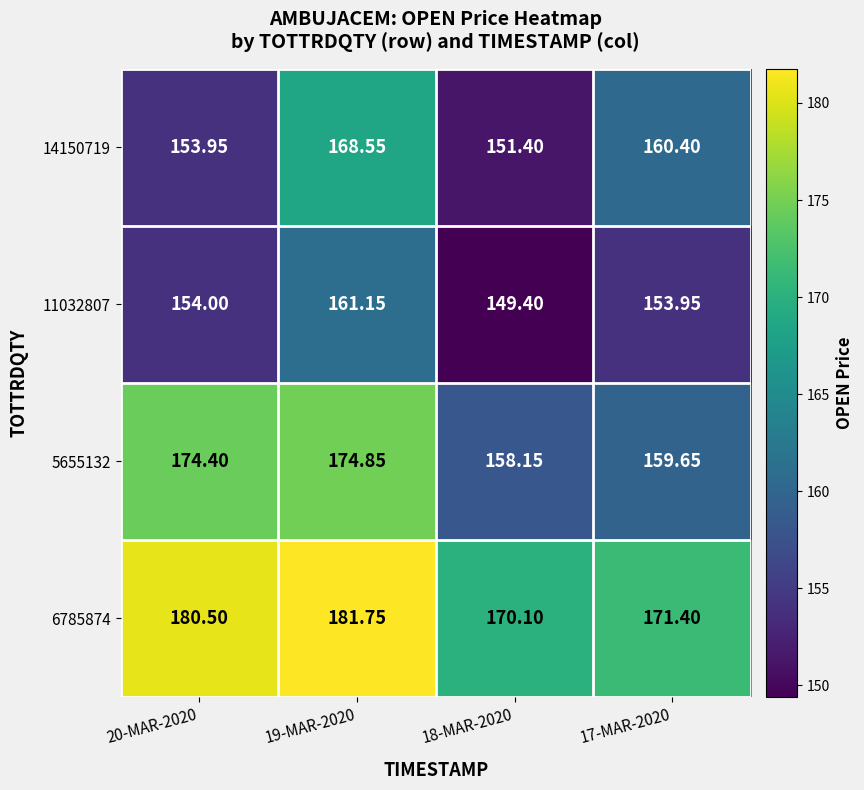

Is the value of 14150719 at 17-MAR-2020 greater than the value of 6785874 at 17-MAR-2020?

No